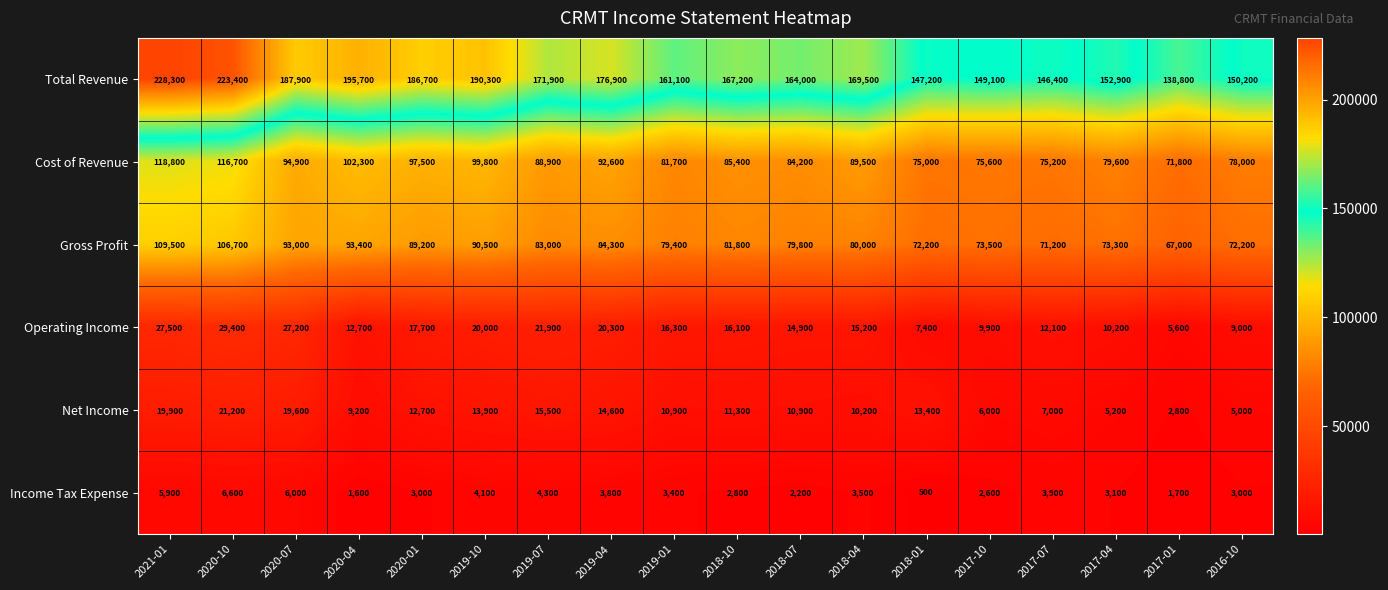

How many data points does each series have?

18